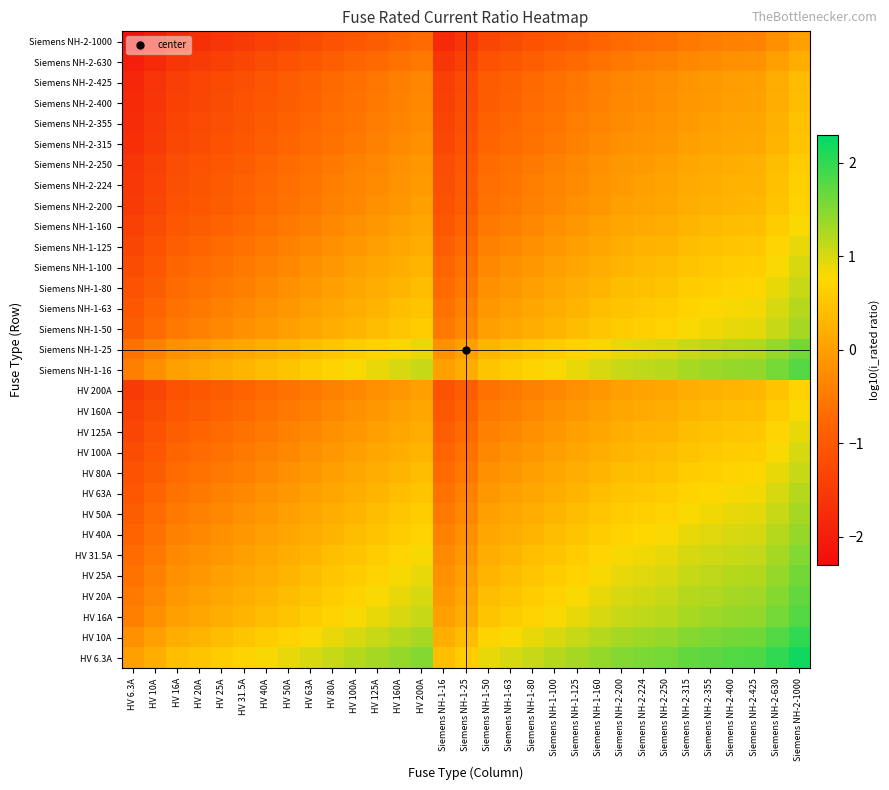

List the series in order of their peak value, lowest first.

Siemens NH-2-1000, Siemens NH-2-630, Siemens NH-2-425, Siemens NH-2-400, Siemens NH-2-355, Siemens NH-2-315, Siemens NH-2-250, Siemens NH-2-224, HV 200A, Siemens NH-2-200, HV 160A, Siemens NH-1-160, HV 125A, Siemens NH-1-125, HV 100A, Siemens NH-1-100, HV 80A, Siemens NH-1-80, HV 63A, Siemens NH-1-63, HV 50A, Siemens NH-1-50, HV 40A, HV 31.5A, HV 25A, Siemens NH-1-25, HV 20A, HV 16A, Siemens NH-1-16, HV 10A, HV 6.3A